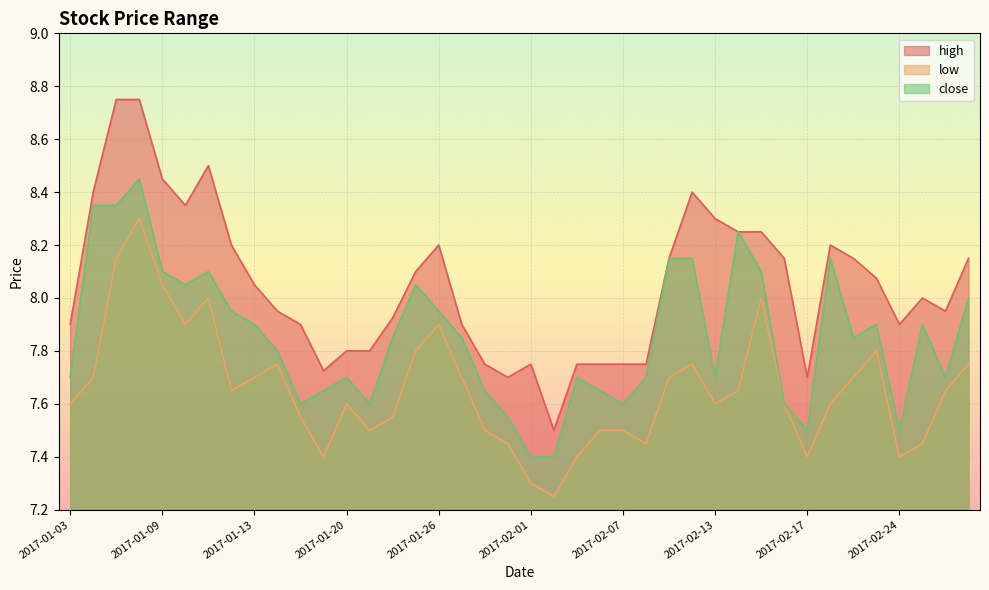

True or false: low and high cross at least once.

False